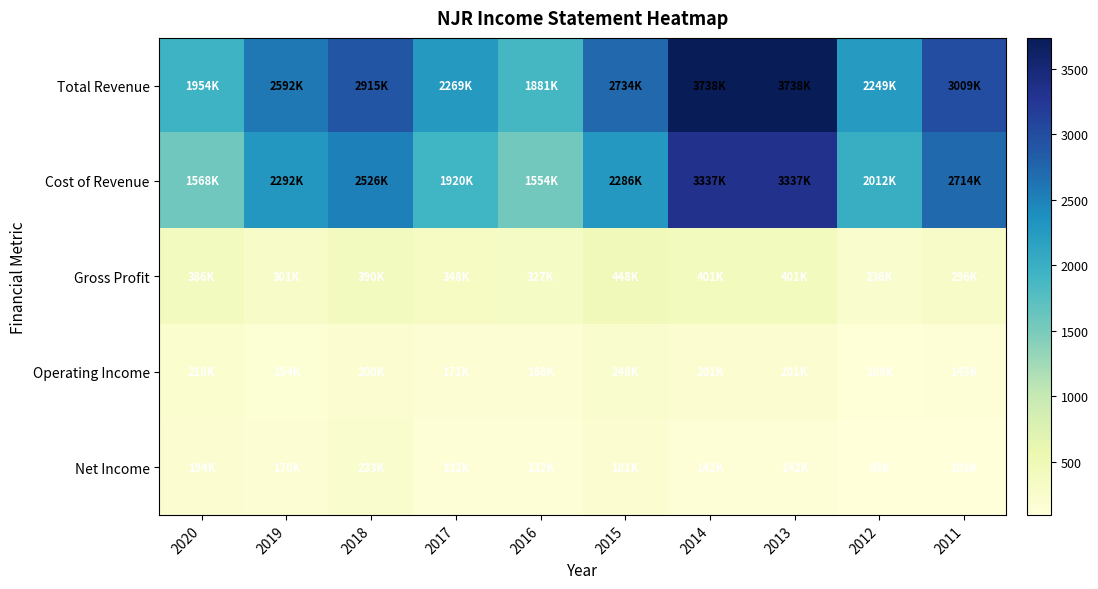

At how many categories does at least one series exceed 2688?

5